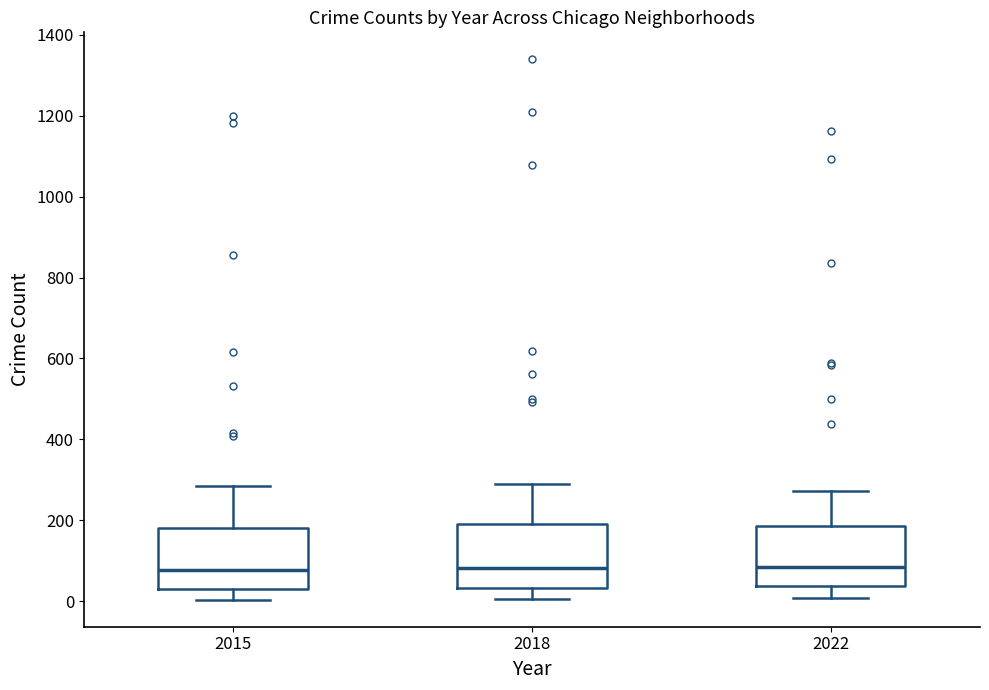

Where does the upper whisker of the box at x = 2018 end on the y-axis? The values are not printed on the chart, so give them approximately, as read against the axis.

300